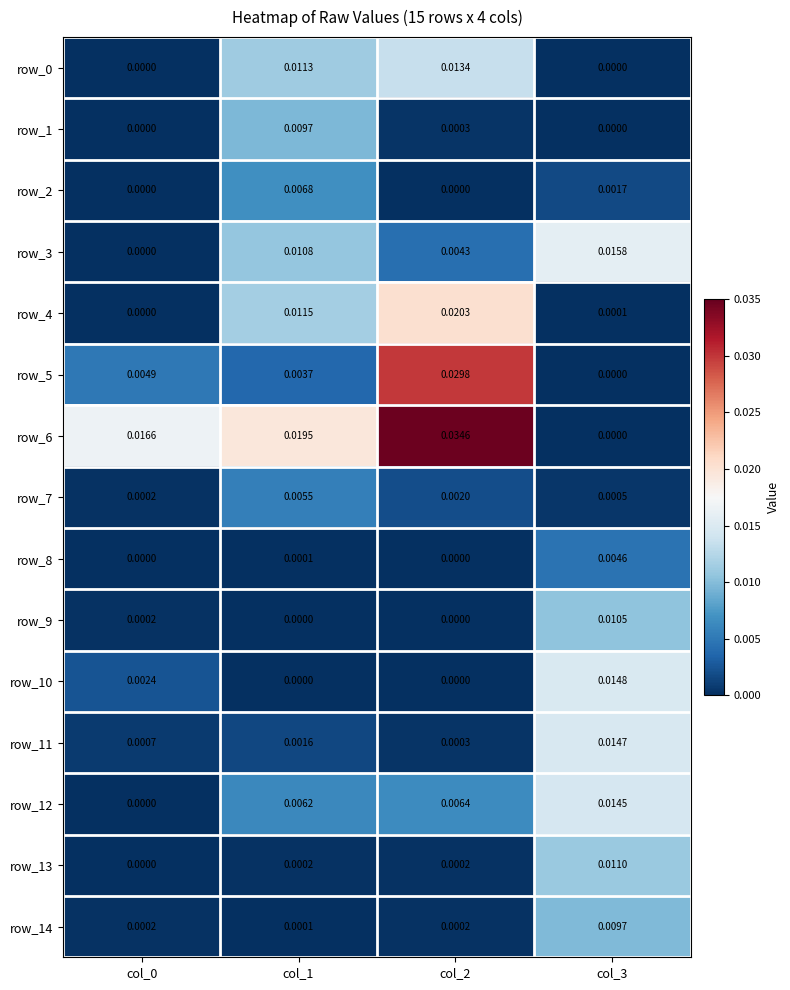

Between col_0 and col_1, which series saw the biggest shift?

row_4